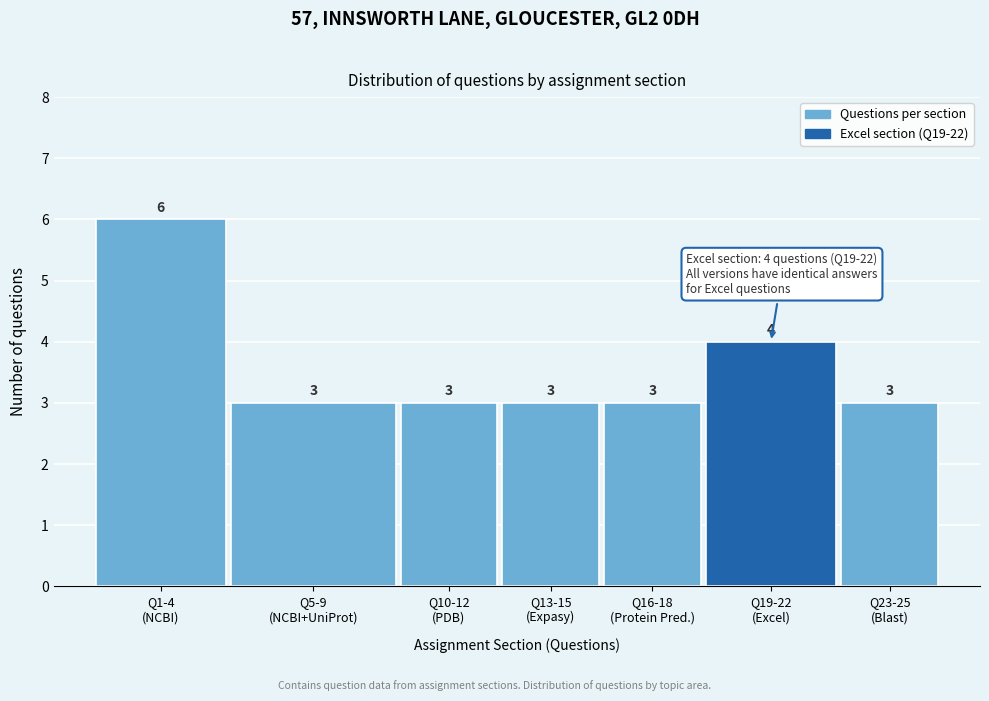

Reading left to right, list all the values displayed in this chart.

6	3	3	3	3	4	3